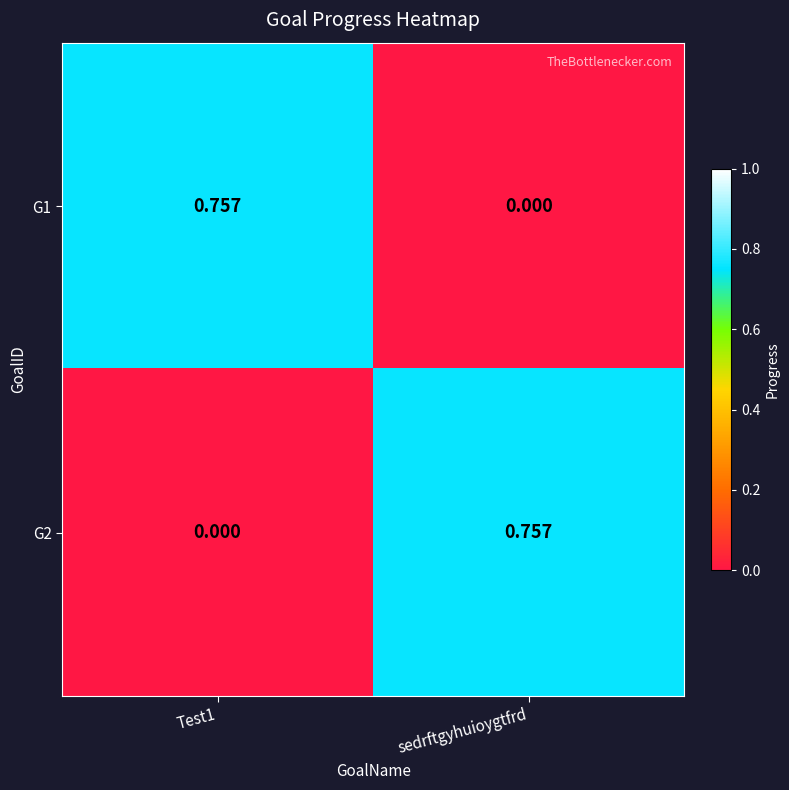

Which category has the lowest value in the G1 series?

sedrftgyhuioygtfrd